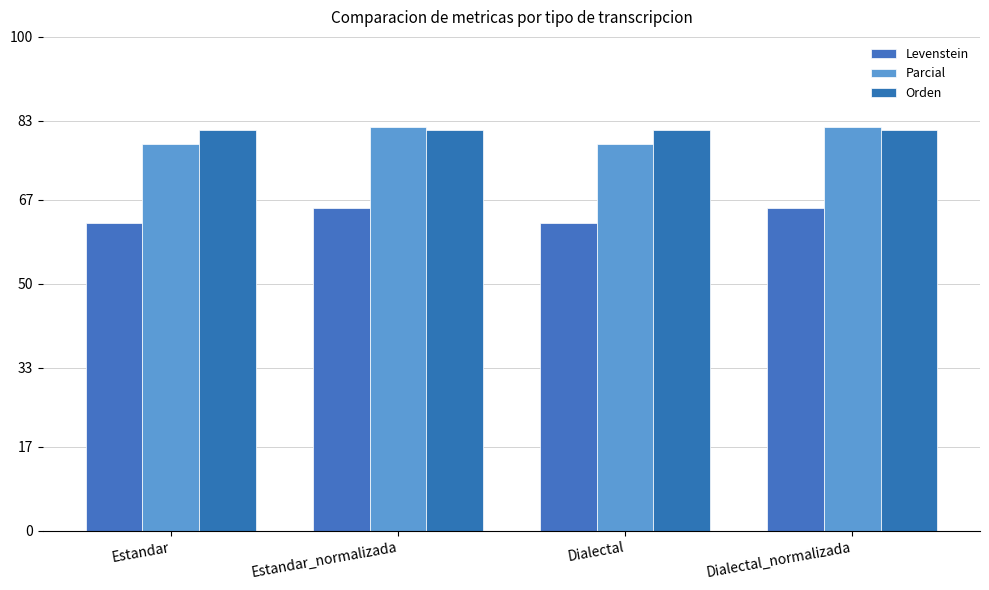

What is the sum of all Levenstein values?

255.1